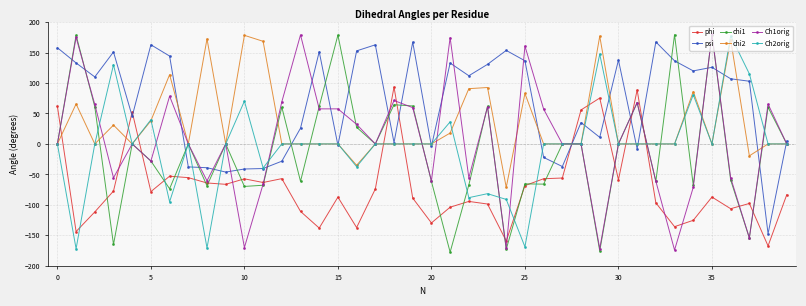

True or false: Ch2orig has more than 2 interior local peaks.

True